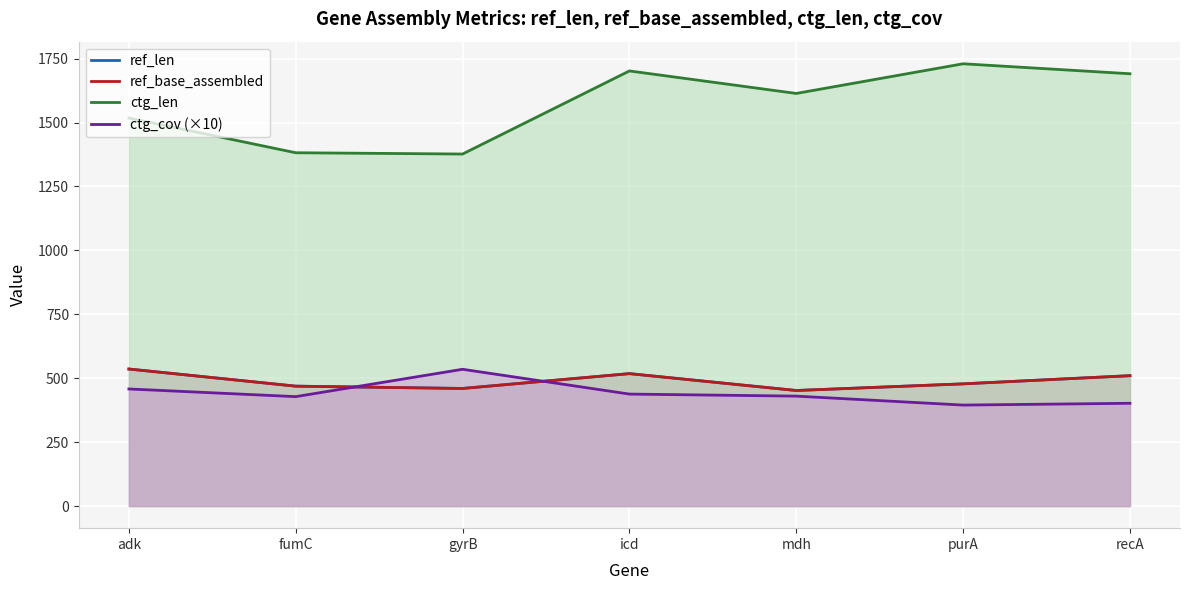

At how many categories does at least one series exceed 406?

7